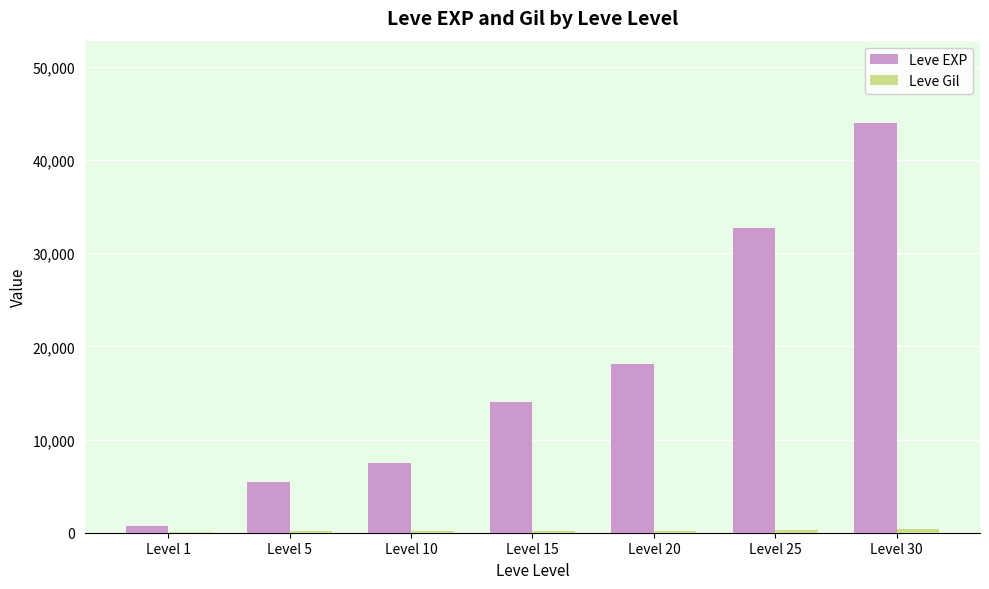

Which category has the highest value across all series?

Level 30